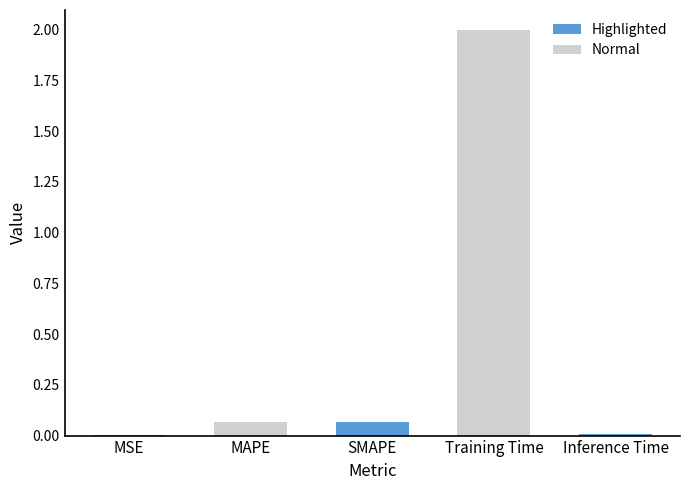

Reading left to right, extract all data points from this chart.

MSE=0.0	MAPE=0.1	SMAPE=0.1	Training Time=2.0	Inference Time=0.0